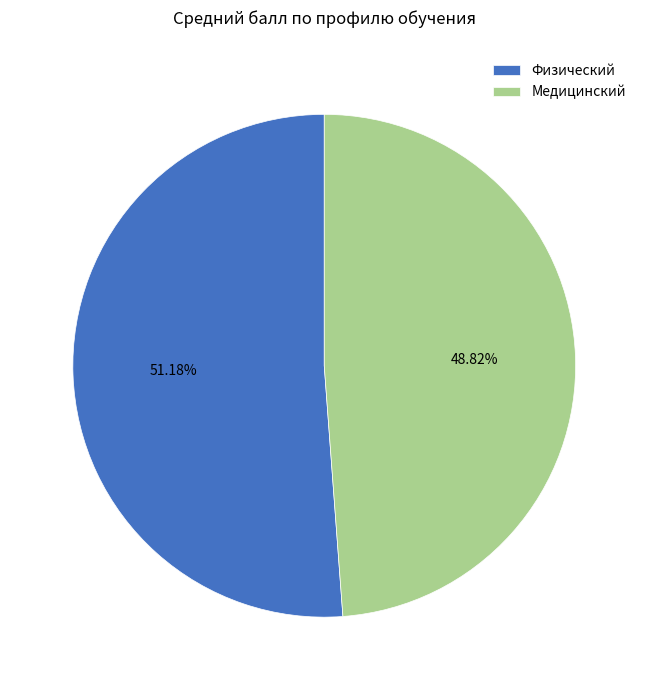

Which slice is the smallest?

Медицинский